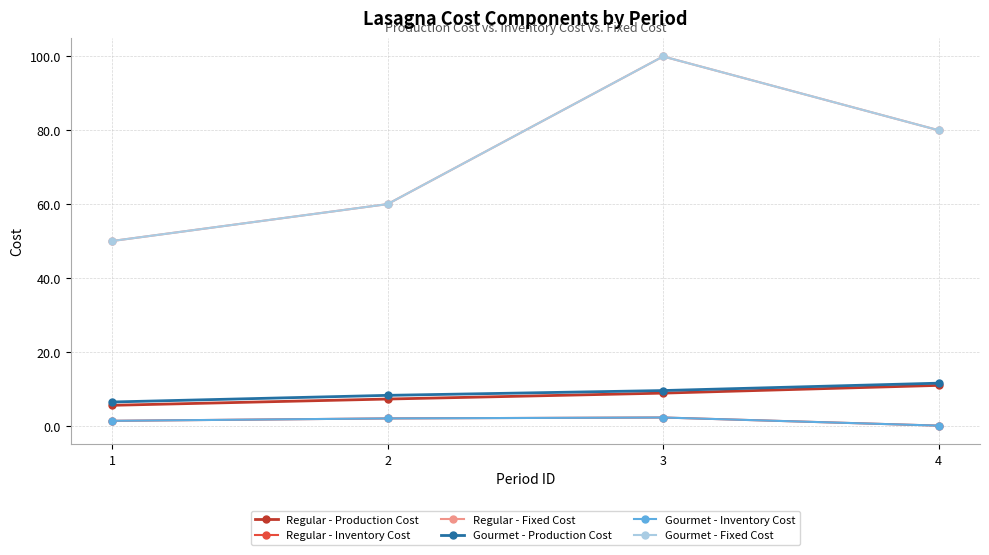

Does the chart have visible grid lines?

Yes